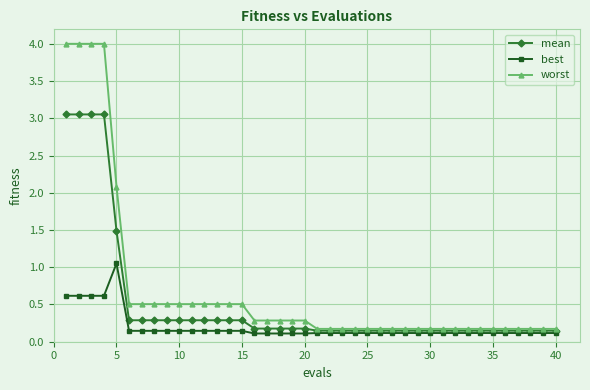

Which series has the largest range (max minus min)?

worst